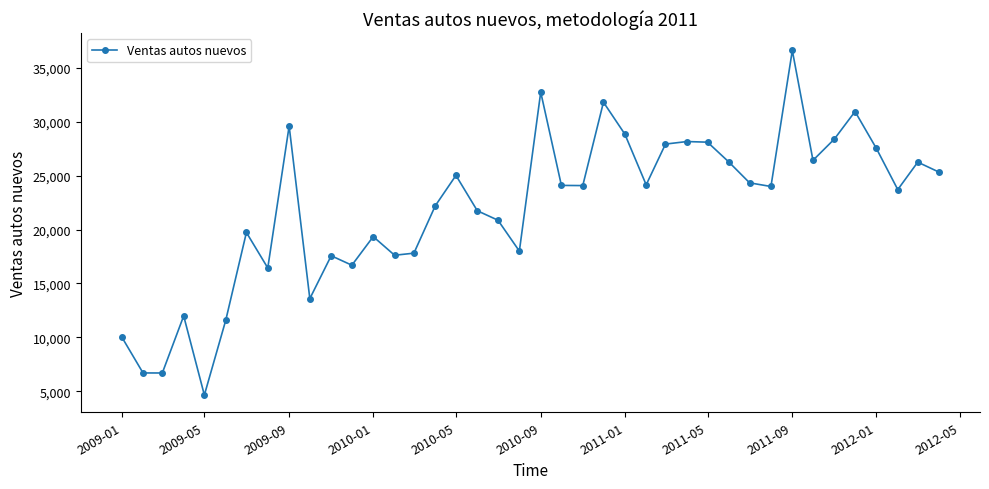

Count the number of categories in the chart.

40